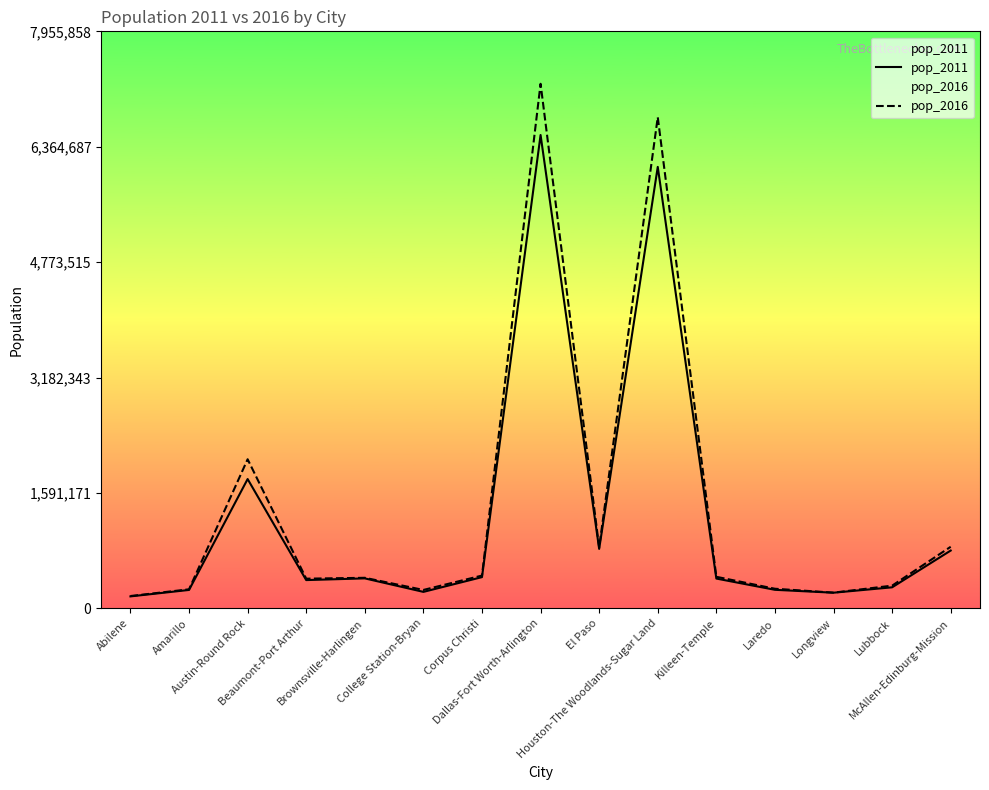

Which series has the largest range (max minus min)?

pop_2016